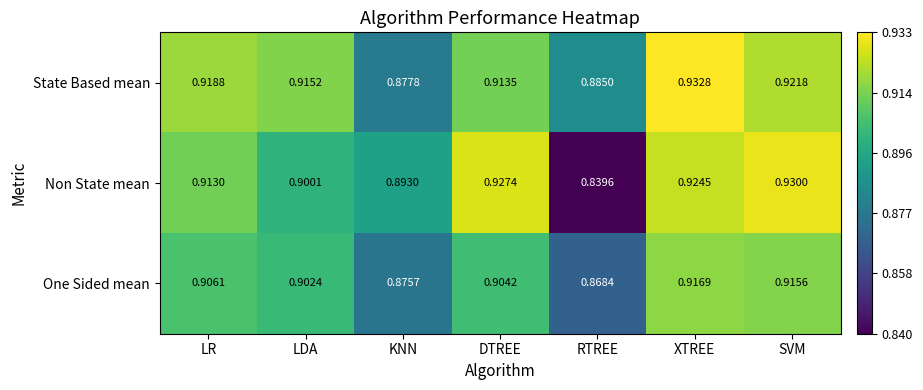

Which label corresponds to the largest value in the chart?

XTREE